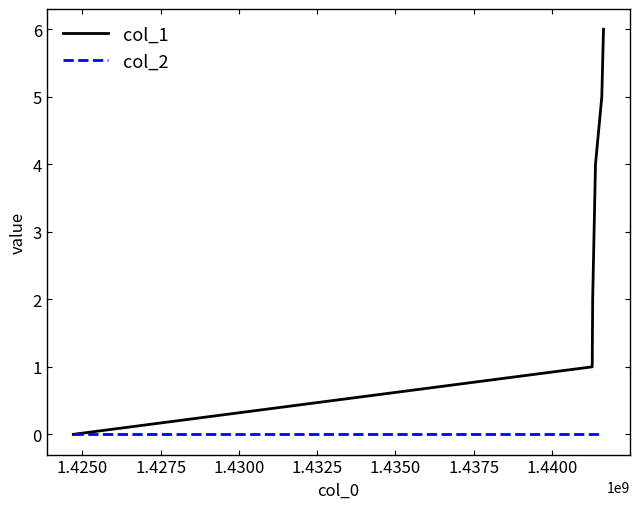

Reading left to right, what are all the values shown in this chart?

col_1: 0	1	2	4	5	6
col_2: 0	0	0	0	0	0